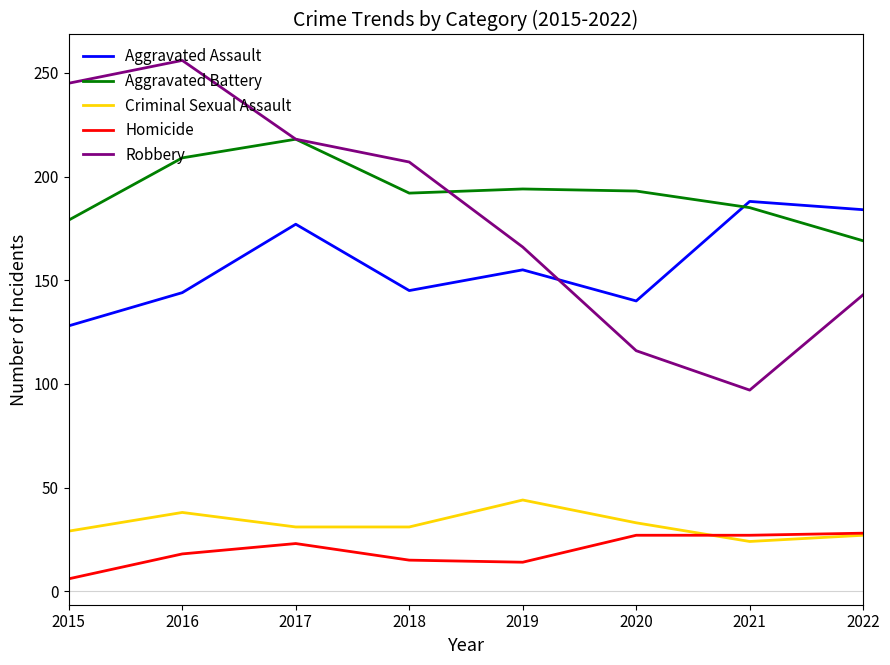

What are all the series names shown in the legend?

Aggravated Assault, Aggravated Battery, Criminal Sexual Assault, Homicide, Robbery